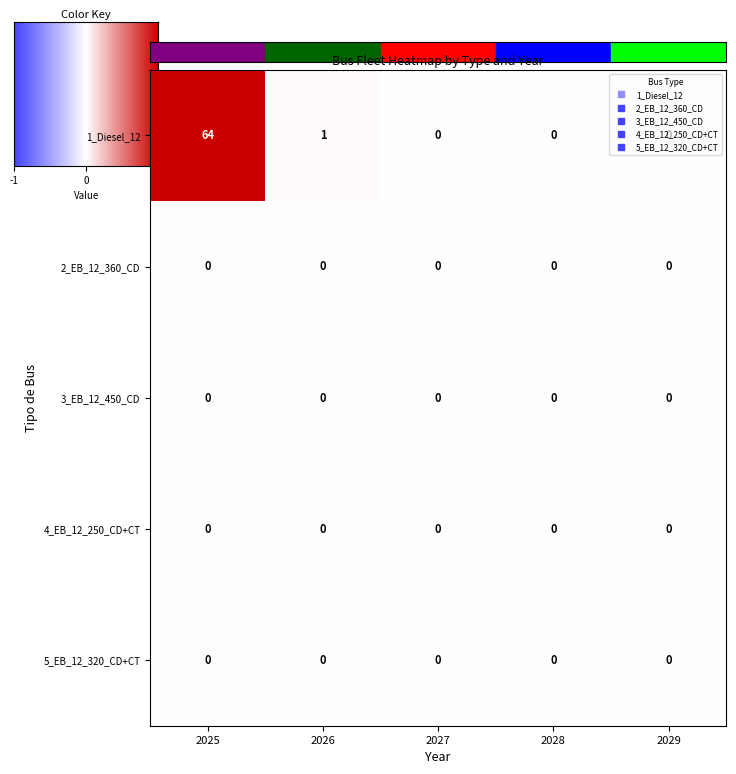

Which series has the largest total across all categories?

1_Diesel_12